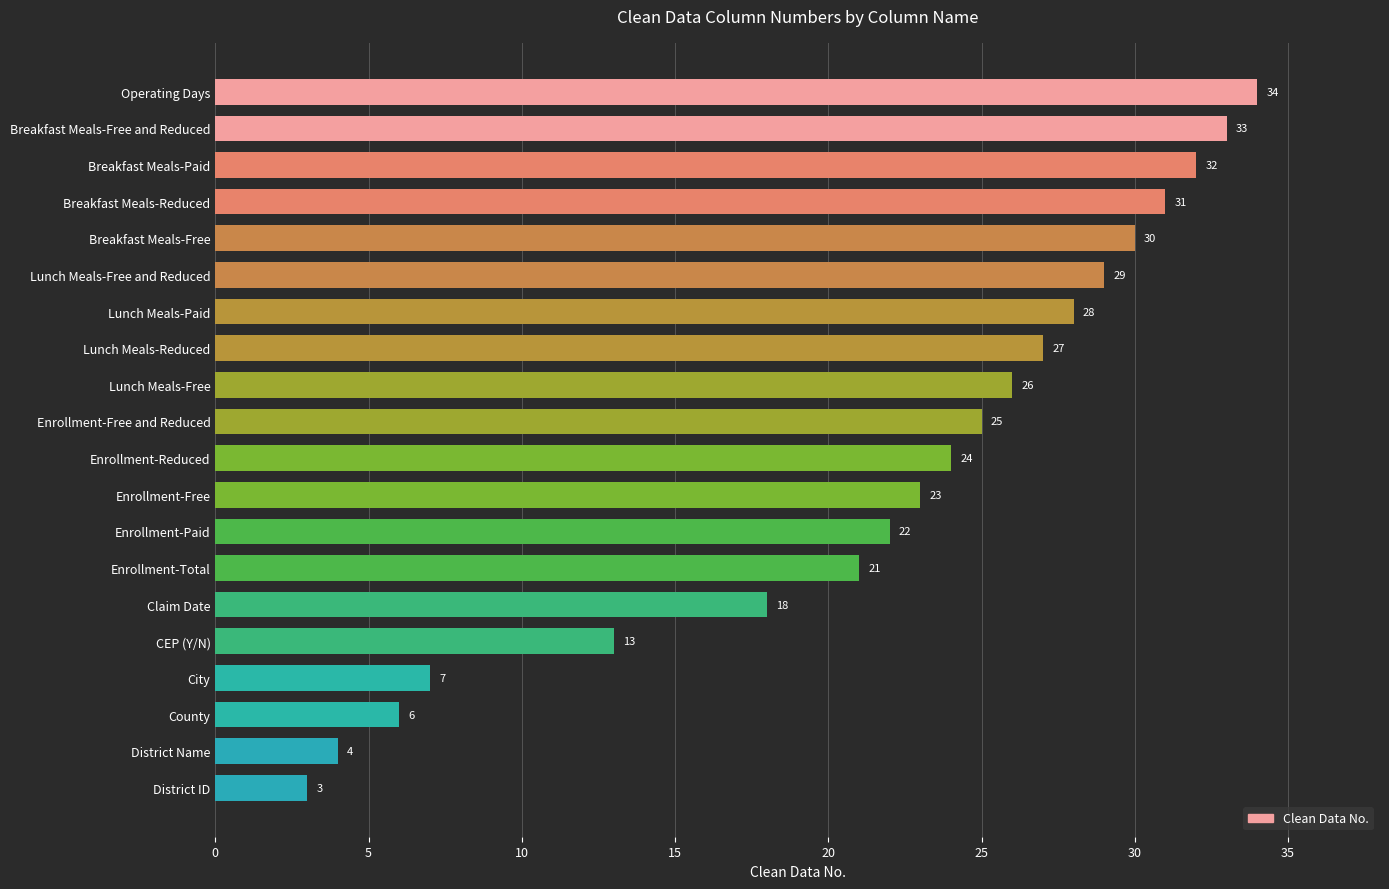

Where is the data nearest to the value 18?

Claim Date